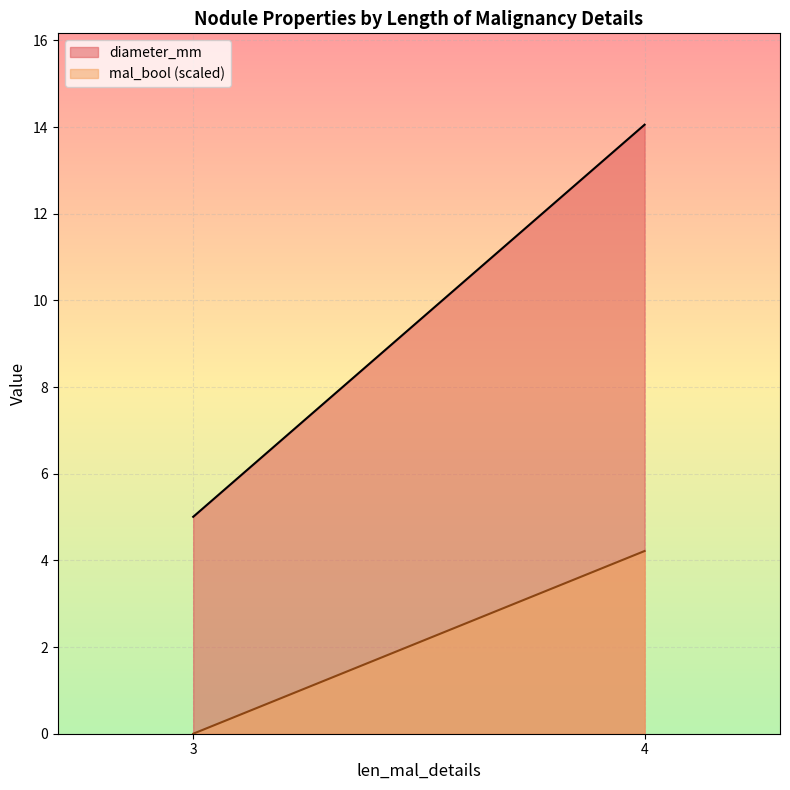

Between 4 and 4, which is larger?

4